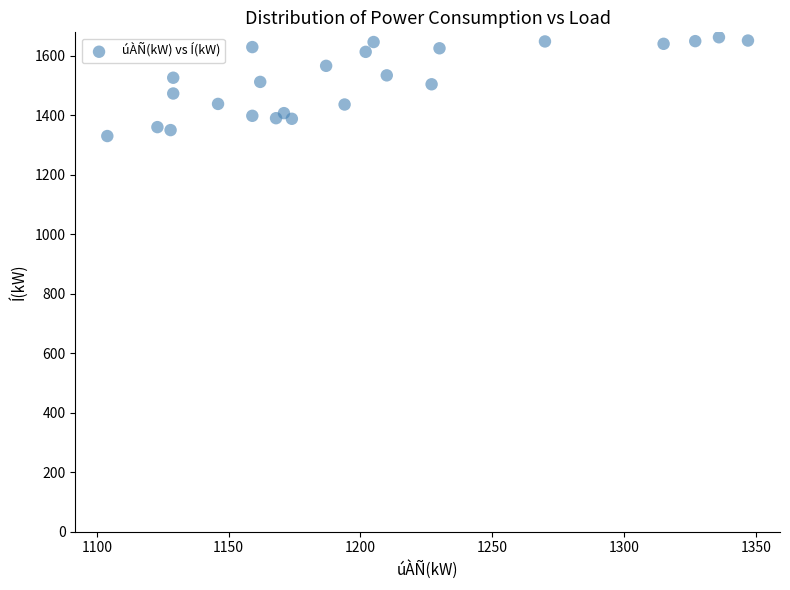

What is the range of Y values (max minus min)?

332